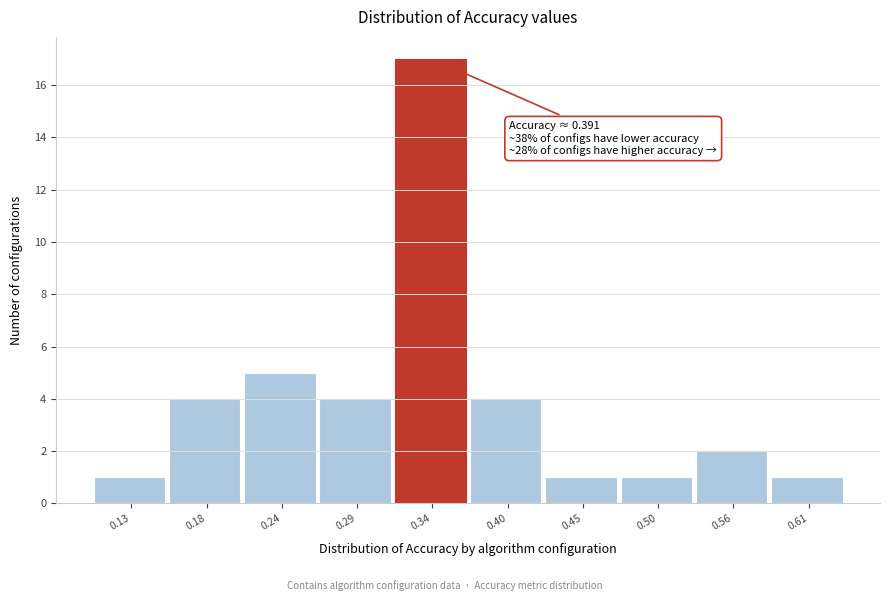

Reading right to left, extract all data points from this chart.

1	2	1	1	4	17	4	5	4	1